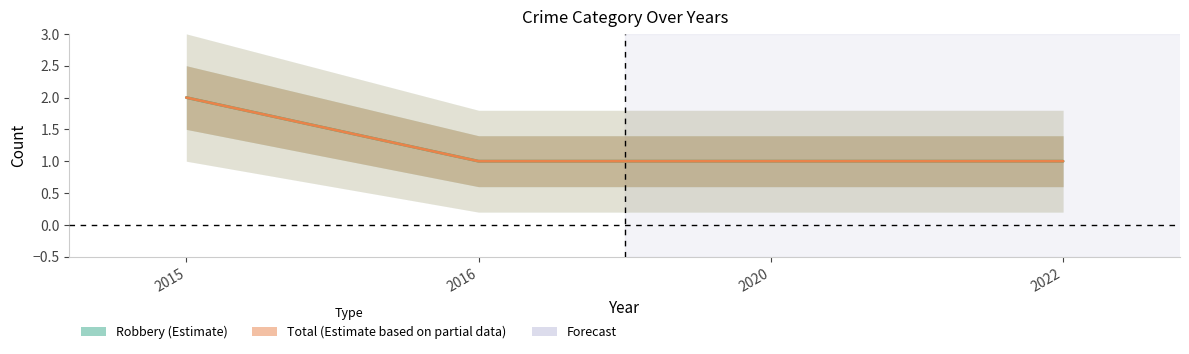

The Robbery series shows 1 at 2022. True or false?

True